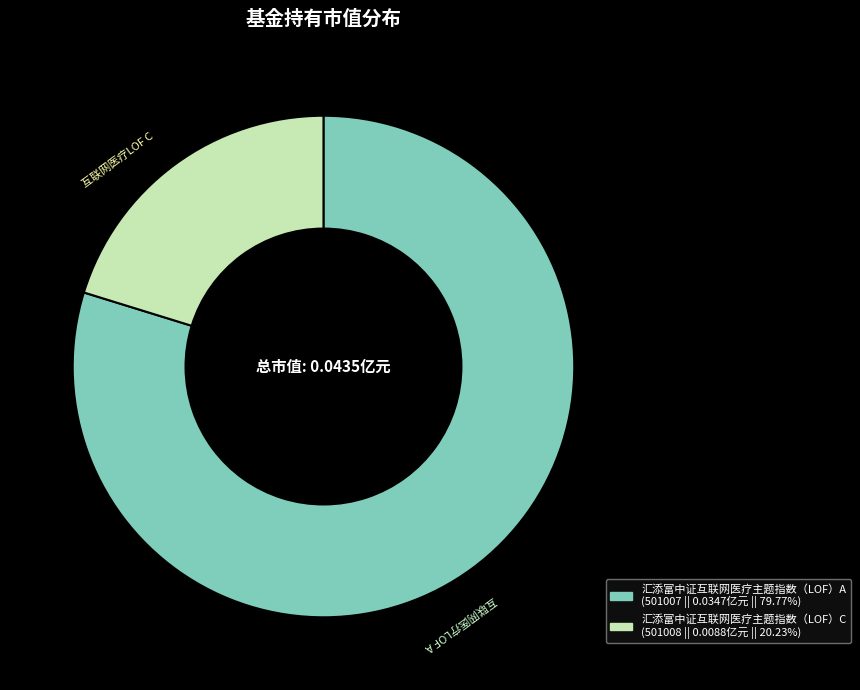

Is there a majority slice in this chart?

Yes